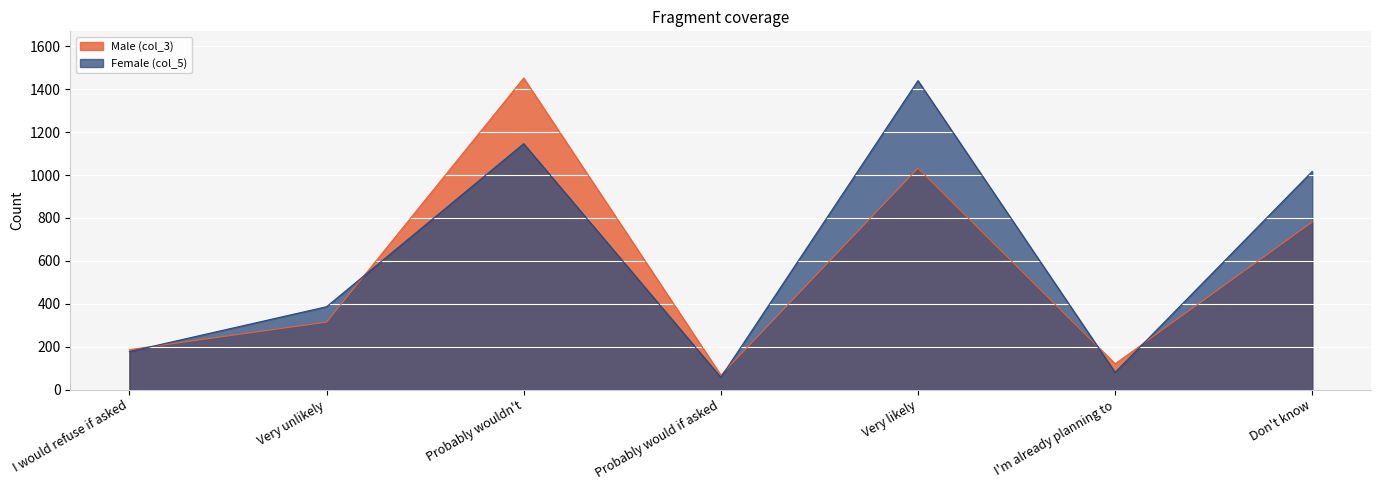

Where does the Male (col_3) series first go above 314?

Probably wouldn't